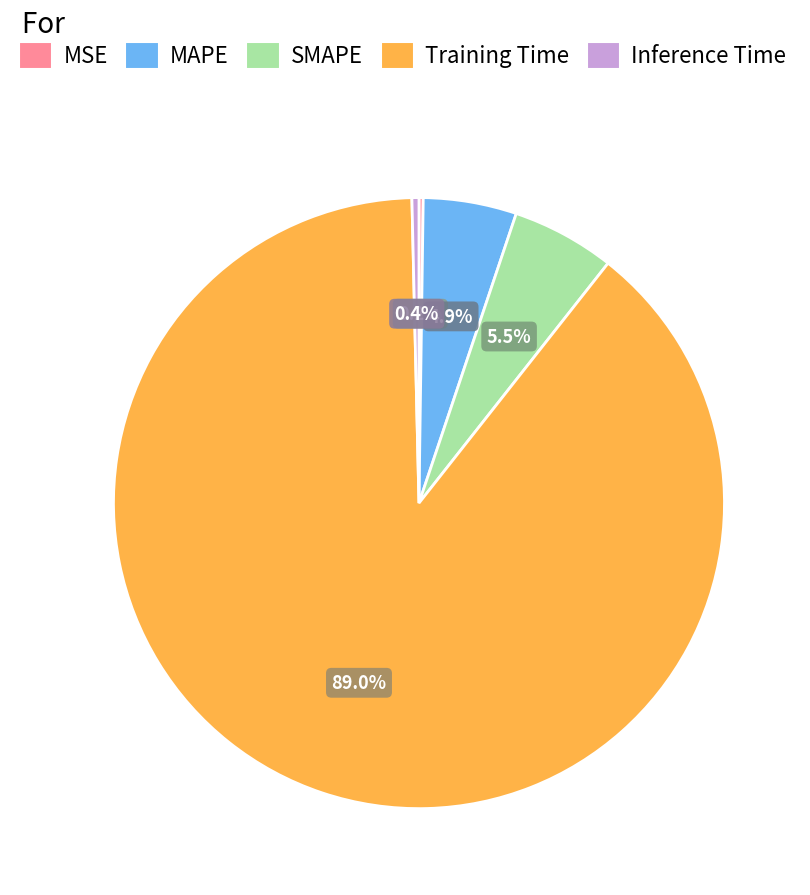

True or false: SMAPE accounts for 5% of the total.

True